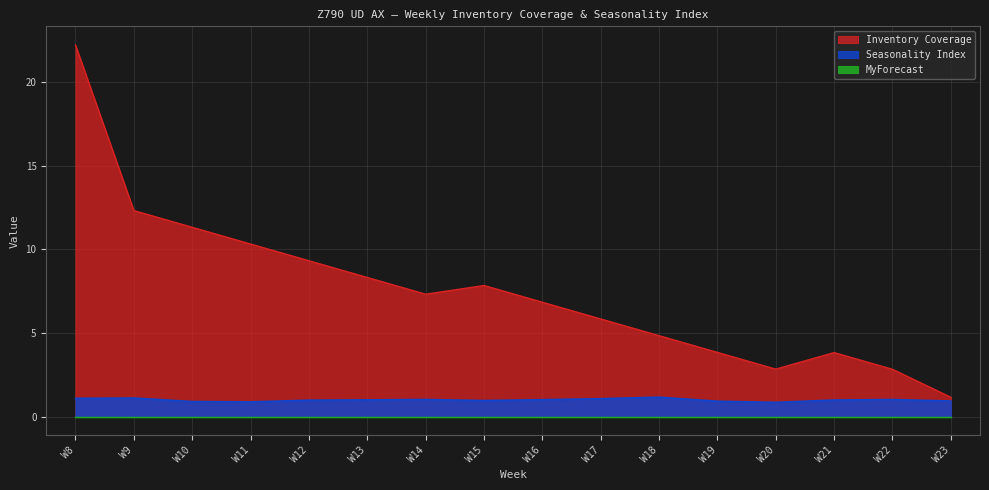

What is the spread (max minus min) of values at W14?

6.3